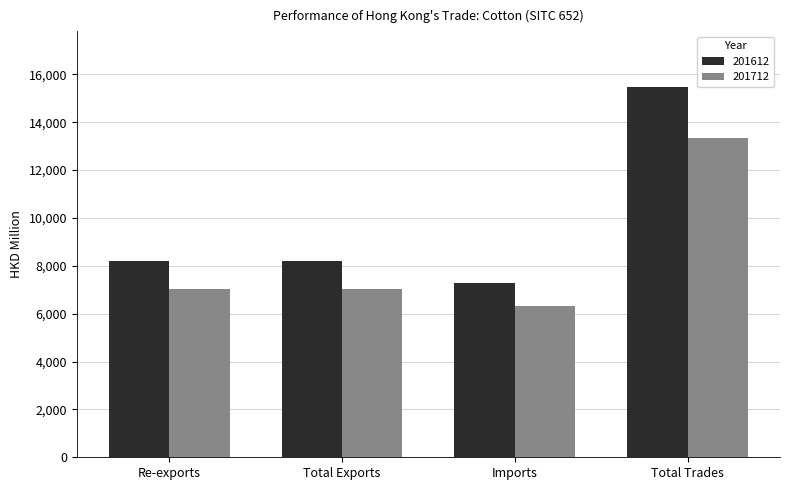

What is the sum of the 201612 values at Re-exports and Total Exports?

16403.5